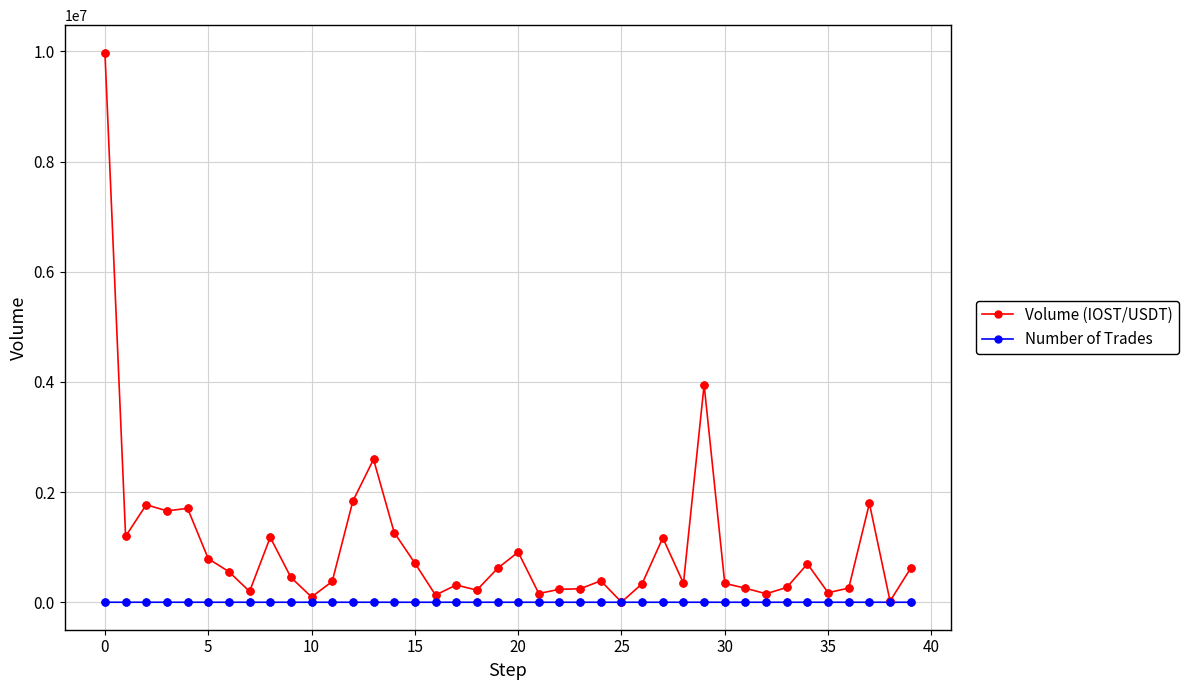

Which series has the widest spread of values?

Volume (IOST/USDT)